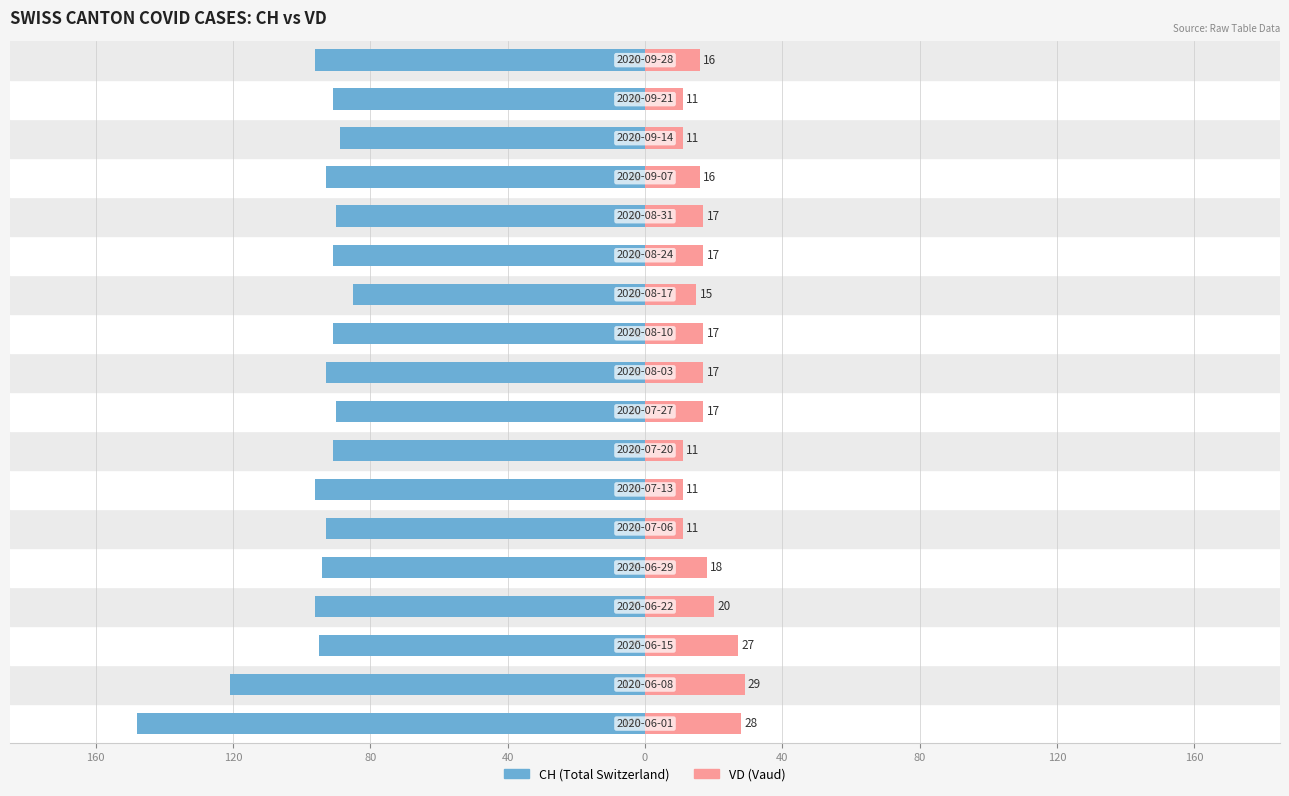

Which series changed the most between 13 and 17?

CH